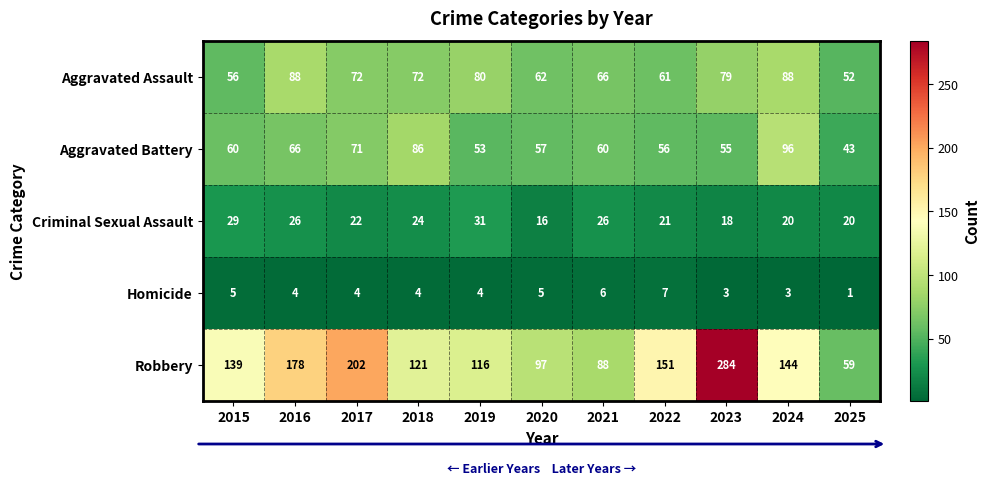

What is the maximum value for Robbery?

284